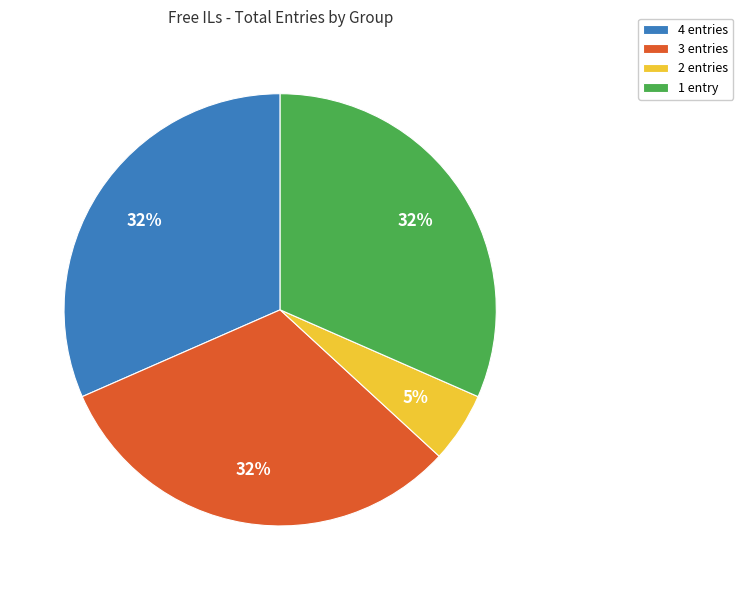

To the nearest percent, what is the combined percentage of 4 entries and 2 entries?

37%